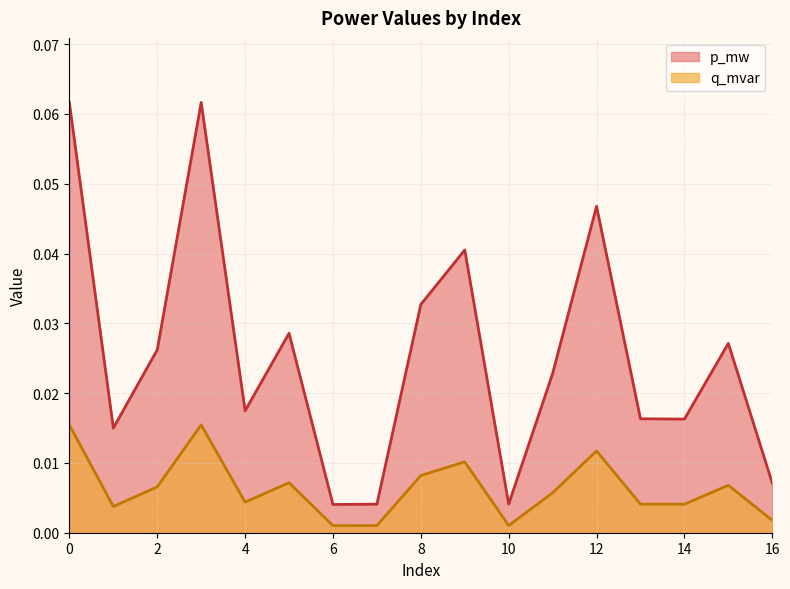

True or false: q_mvar and p_mw cross at least once.

False